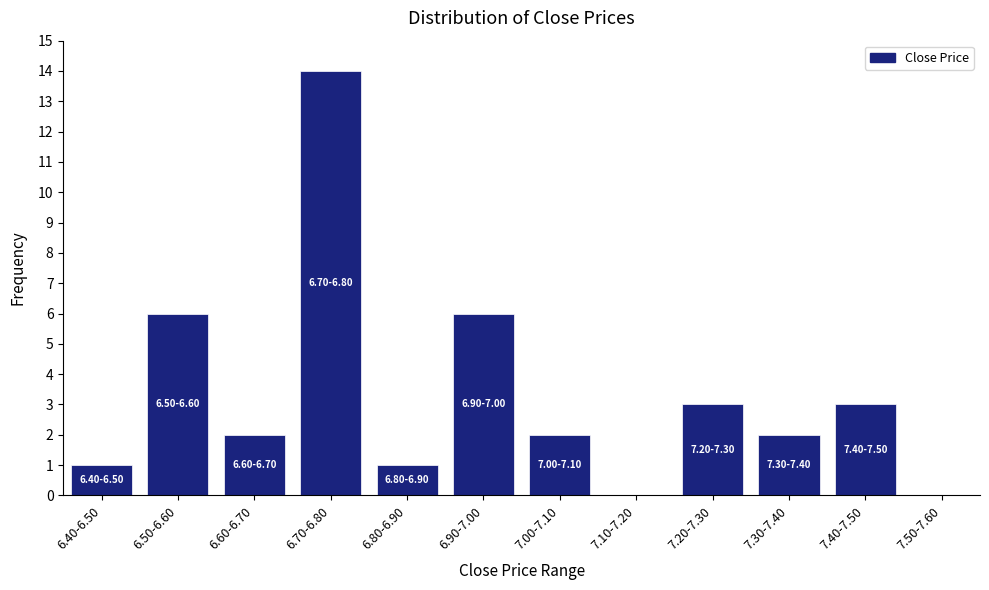

Reading left to right, transcribe all the data shown in this chart.

6.40-6.50=1	6.50-6.60=6	6.60-6.70=2	6.70-6.80=14	6.80-6.90=1	6.90-7.00=6	7.00-7.10=2	7.10-7.20=0	7.20-7.30=3	7.30-7.40=2	7.40-7.50=3	7.50-7.60=0